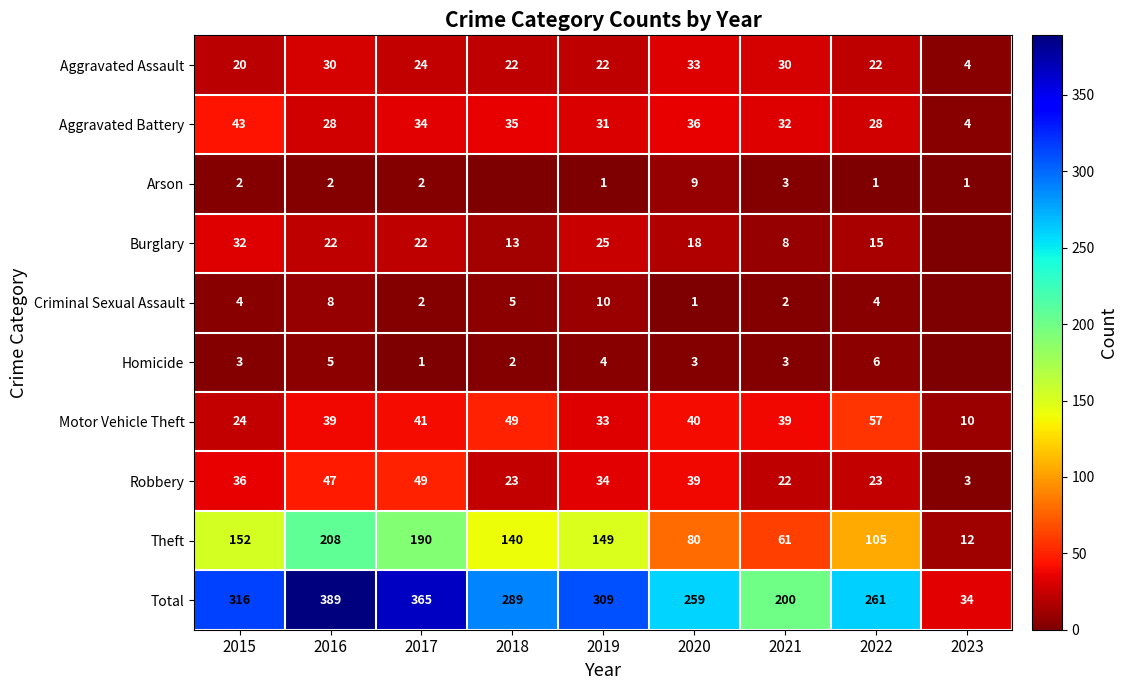

Count the number of categories in the chart.

9